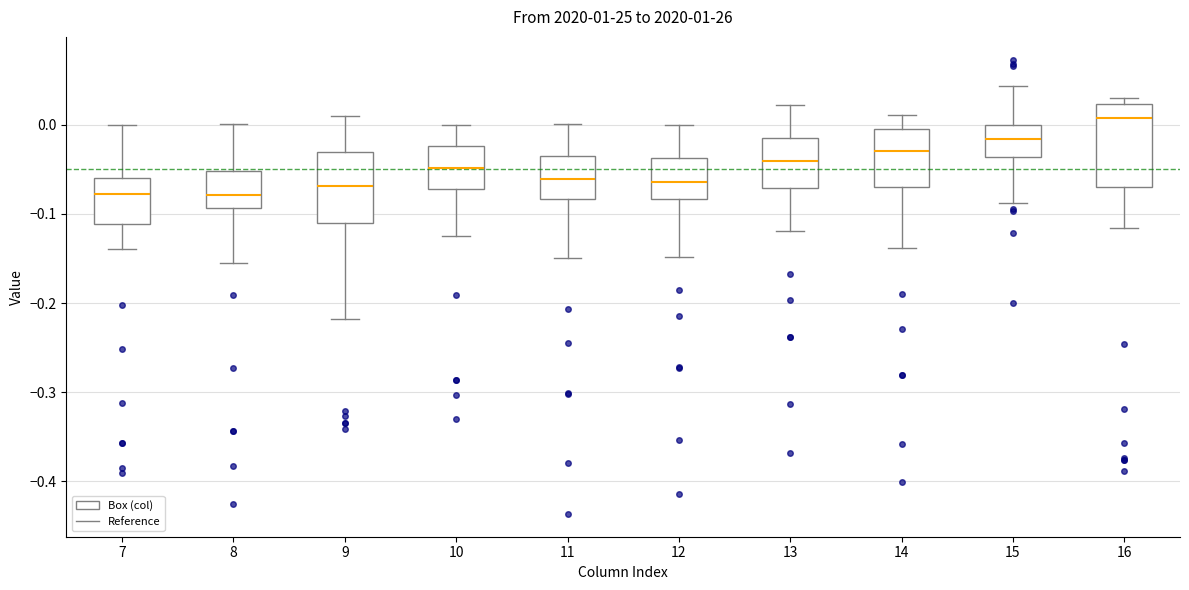

Reading left to right, transcribe this box plot: for each box, give where its median line is, the range the box spans, and where its two whiskers end, as read against the y-axis. The values are not printed on the chart, so give them approximately, as read against the axis.

7: median -0.08, box -0.11 to -0.06, whiskers -0.14 to 0.00
8: median -0.08, box -0.09 to -0.05, whiskers -0.15 to 0.00
9: median -0.07, box -0.11 to -0.03, whiskers -0.22 to 0.01
10: median -0.05, box -0.07 to -0.02, whiskers -0.12 to 0.00
11: median -0.06, box -0.08 to -0.04, whiskers -0.15 to 0.00
12: median -0.06, box -0.08 to -0.04, whiskers -0.15 to 0.00
13: median -0.04, box -0.07 to -0.01, whiskers -0.12 to 0.02
14: median -0.03, box -0.07 to 0.00, whiskers -0.14 to 0.01
15: median -0.02, box -0.04 to 0.00, whiskers -0.09 to 0.04
16: median 0.01, box -0.07 to 0.02, whiskers -0.12 to 0.03